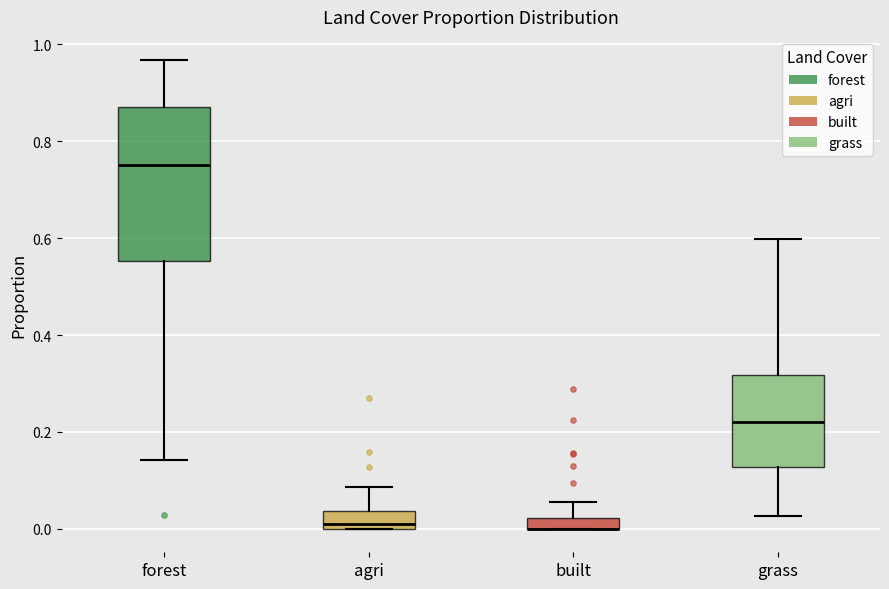

Where is the lower edge of the box for built on the y-axis? The values are not printed on the chart, so give them approximately, as read against the axis.

0.00